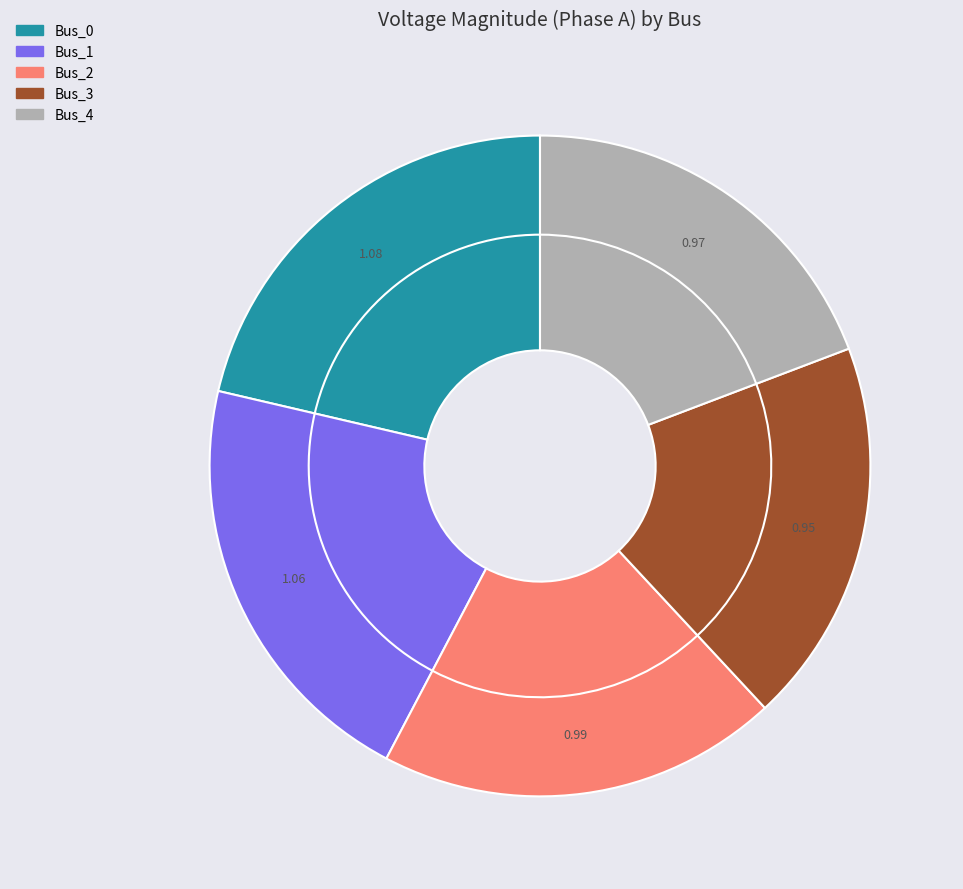

How many segments does this pie chart have?

5